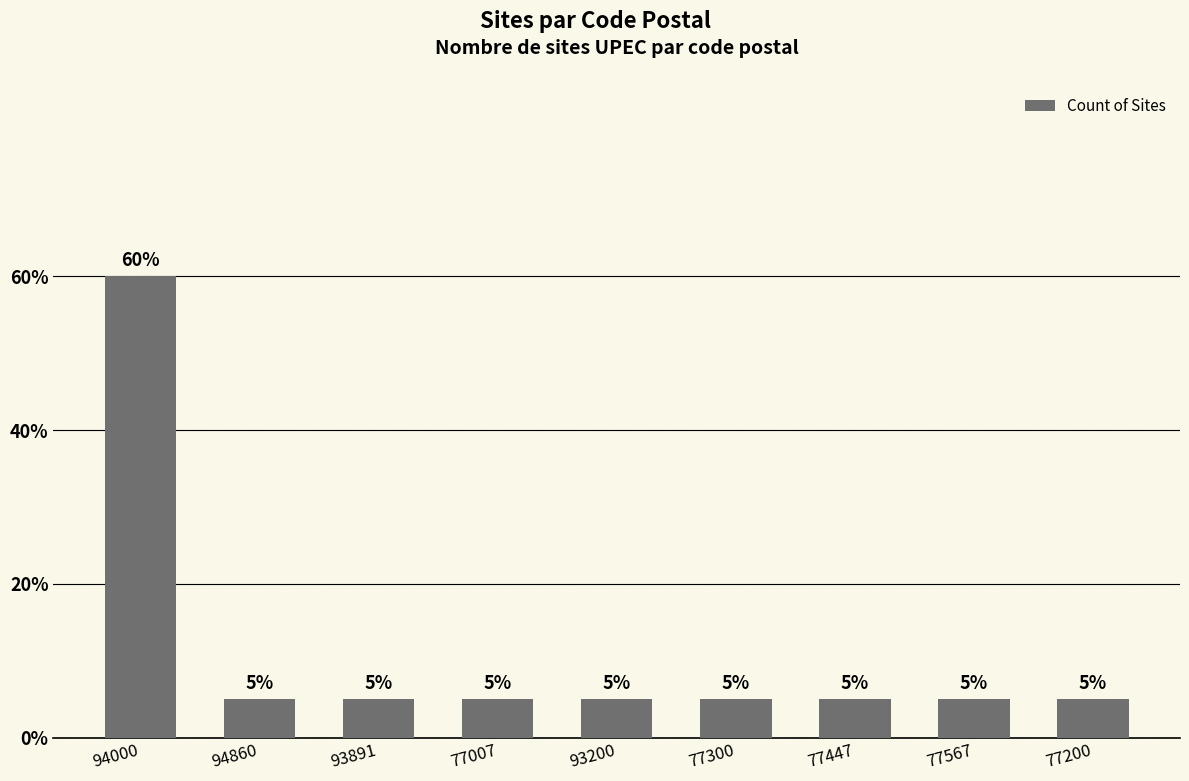

Reading right to left, list all the values displayed in this chart.

77200=5	77567=5	77447=5	77300=5	93200=5	77007=5	93891=5	94860=5	94000=60